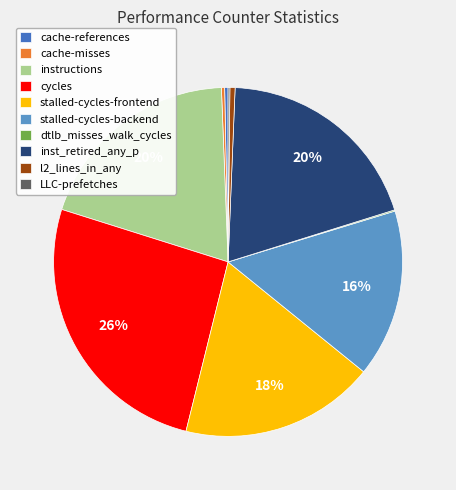

Is it true that instructions is 20% of the pie?

True